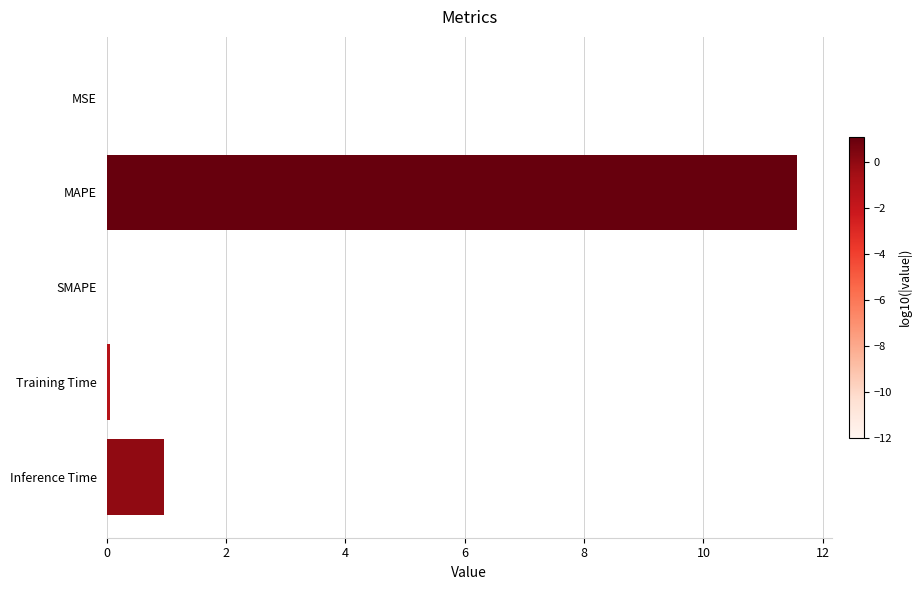

Between MAPE and Inference Time, which is larger?

MAPE